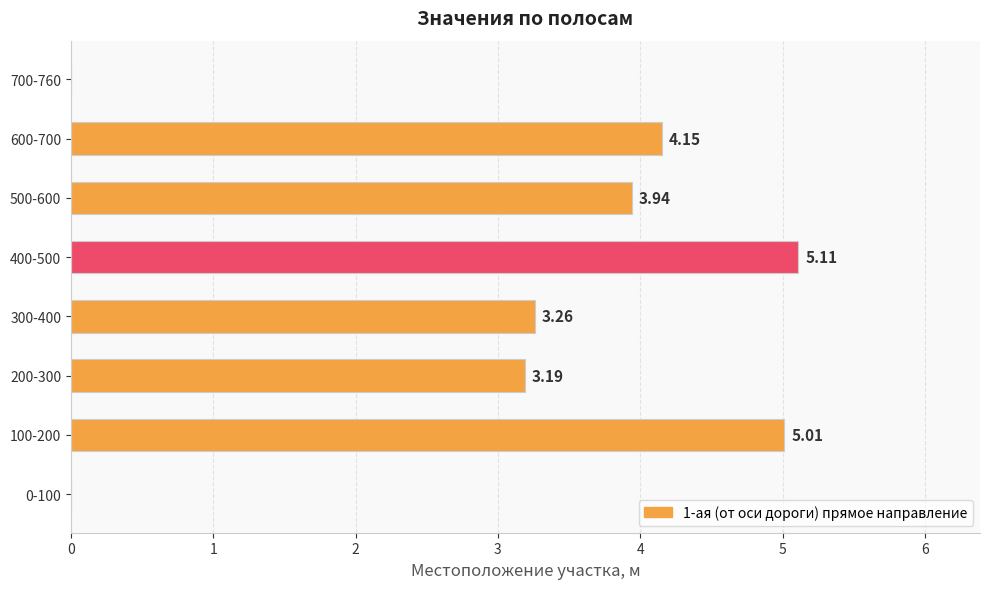

Count the number of data series in this chart.

1